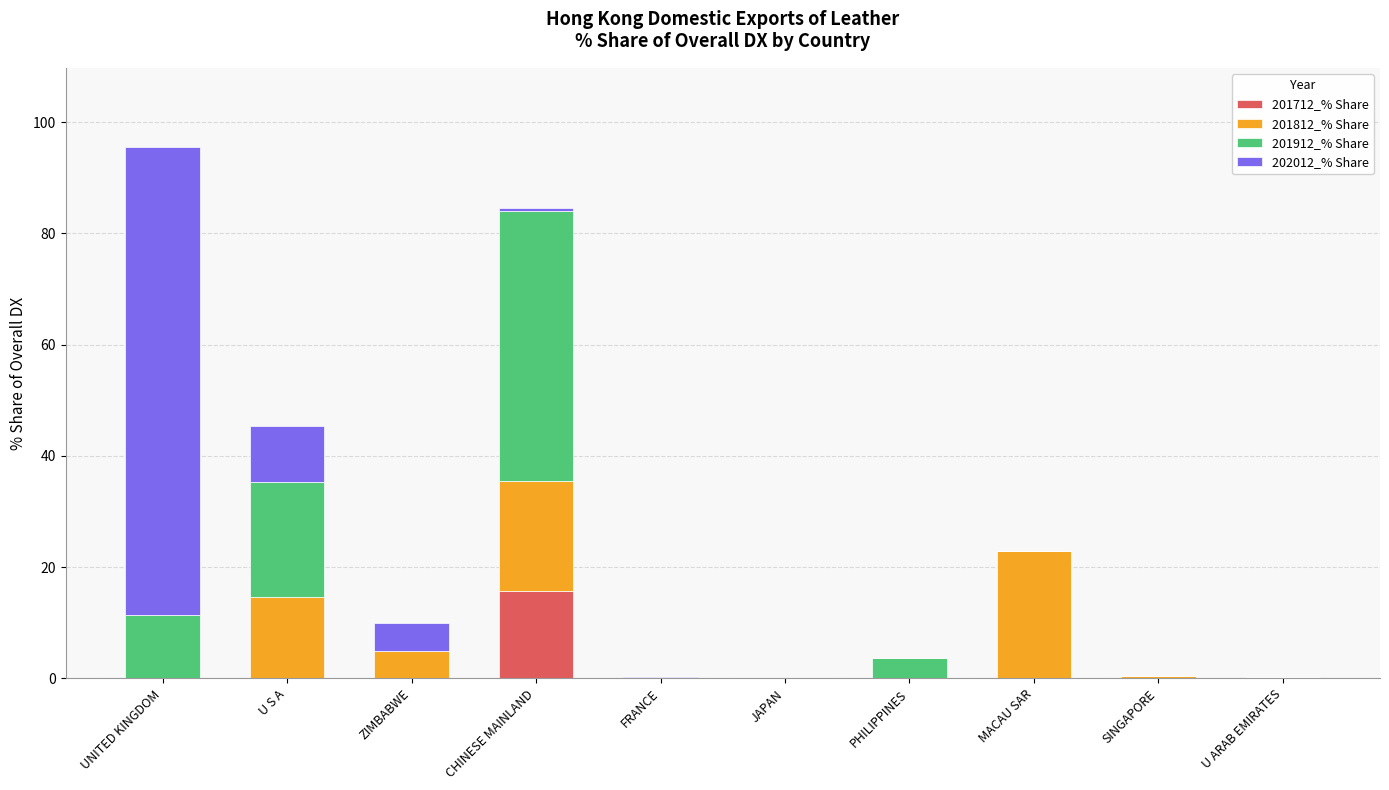

True or false: 201712_% Share has a value of -6.1 at JAPAN.

False